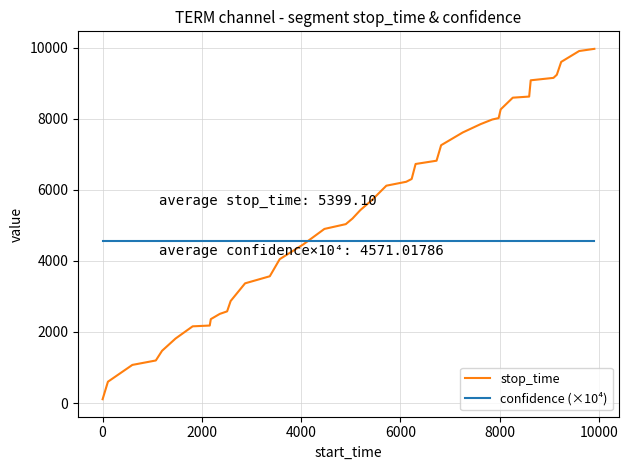

What is the maximum value shown in the chart?

9967.0